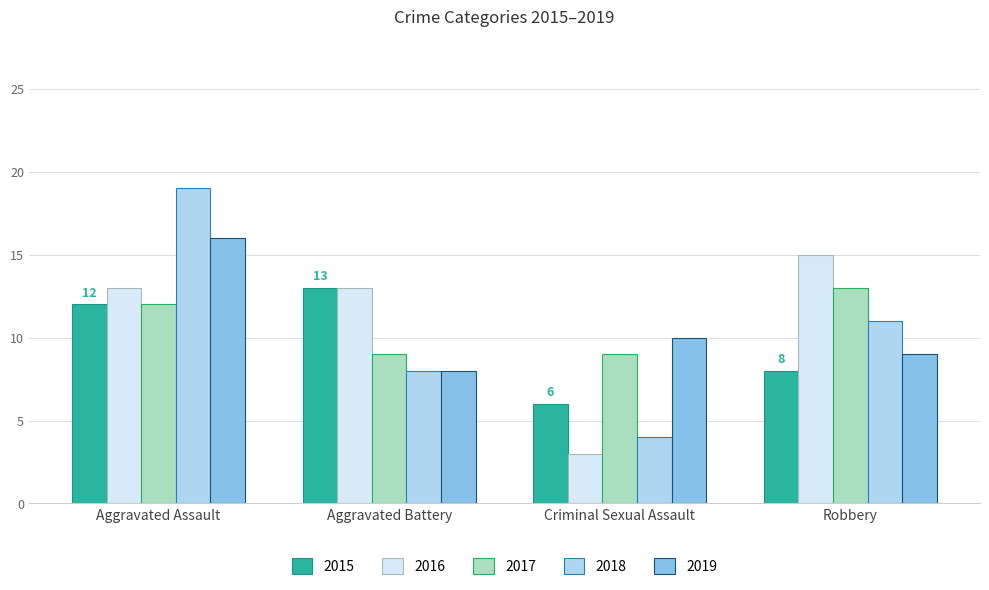

How many bars are there in total?

20